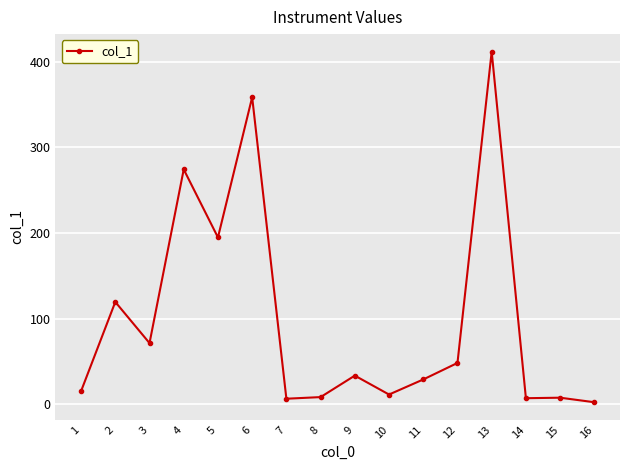

The value at 2 is 52.7. True or false?

False